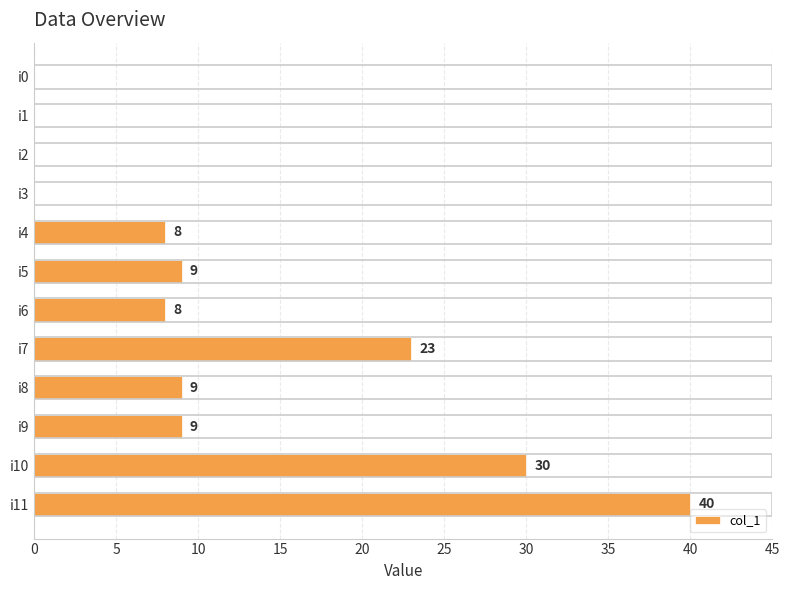

The chart shows a value of 65 at i11. True or false?

False